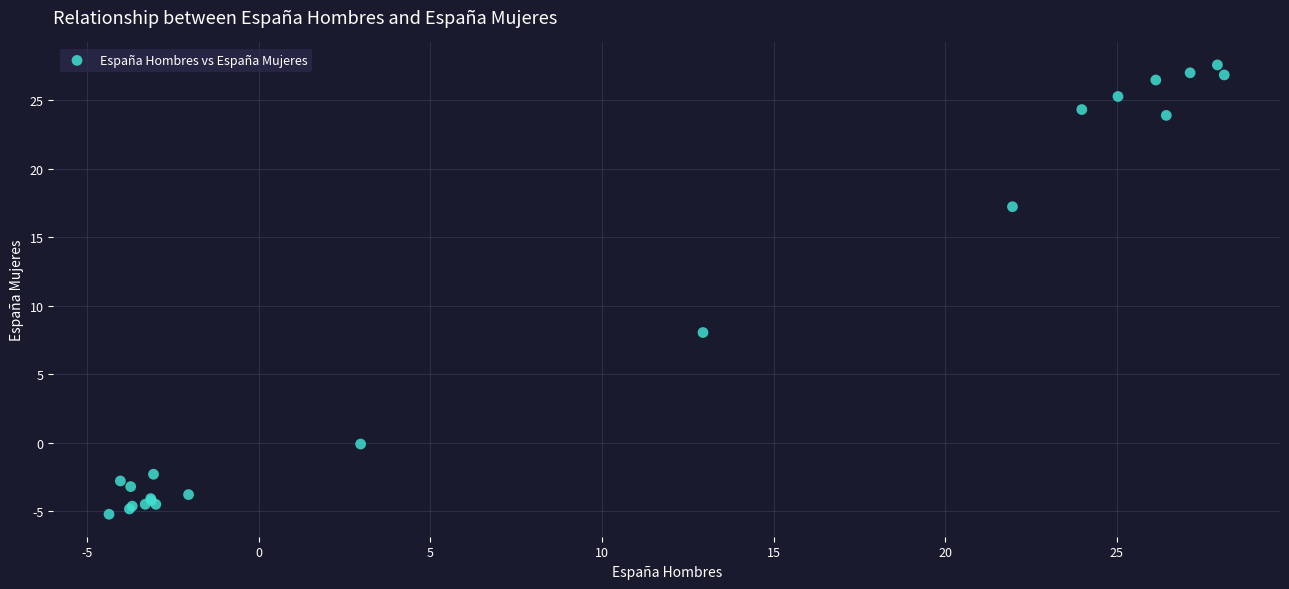

What Y value in the scatter plot is closest to 11?

8.0